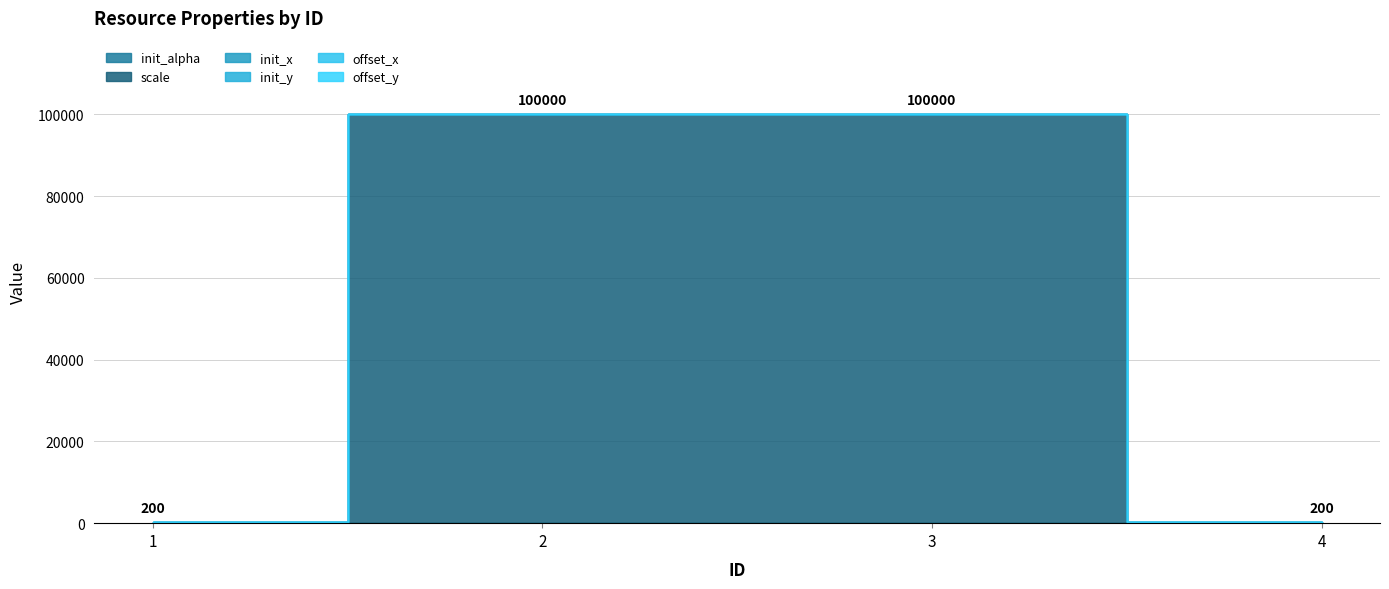

What is the difference between the highest and lowest values at 1?

100